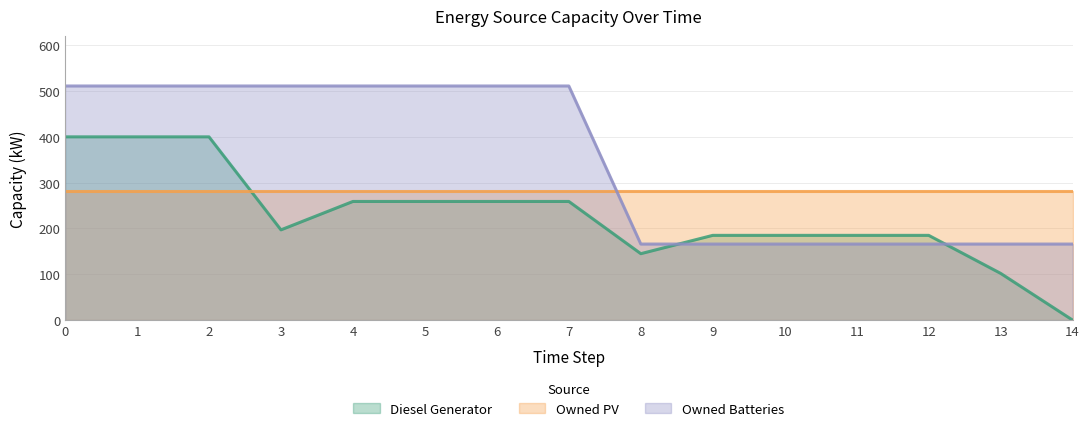

What is the value of the Owned Batteries point at the 1st from the left?

511